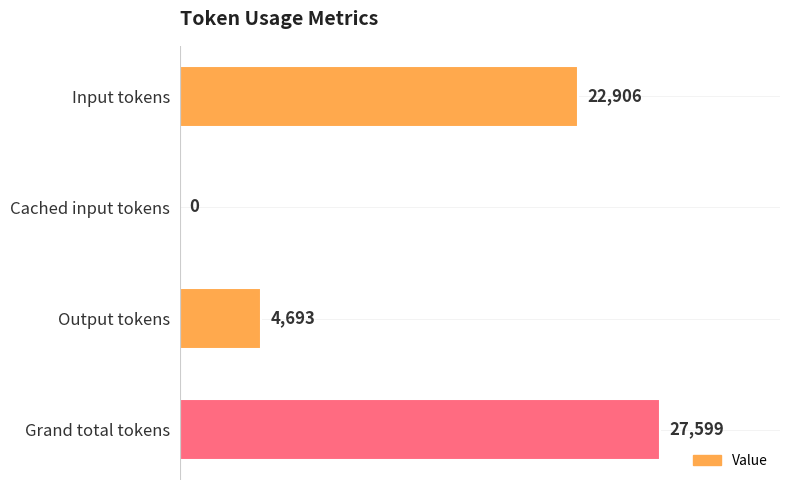

Is it true that the value at Grand total tokens is 27599?

True